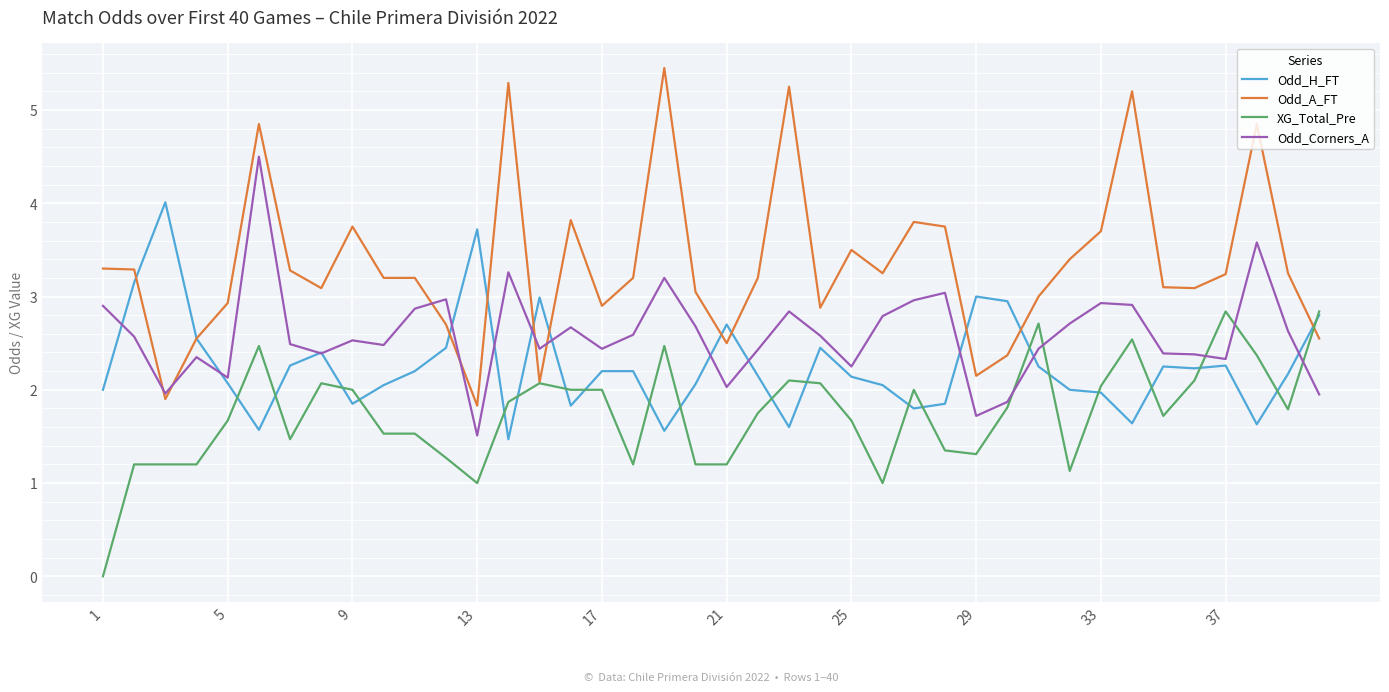

Does the chart display data point markers on the line(s)?

No